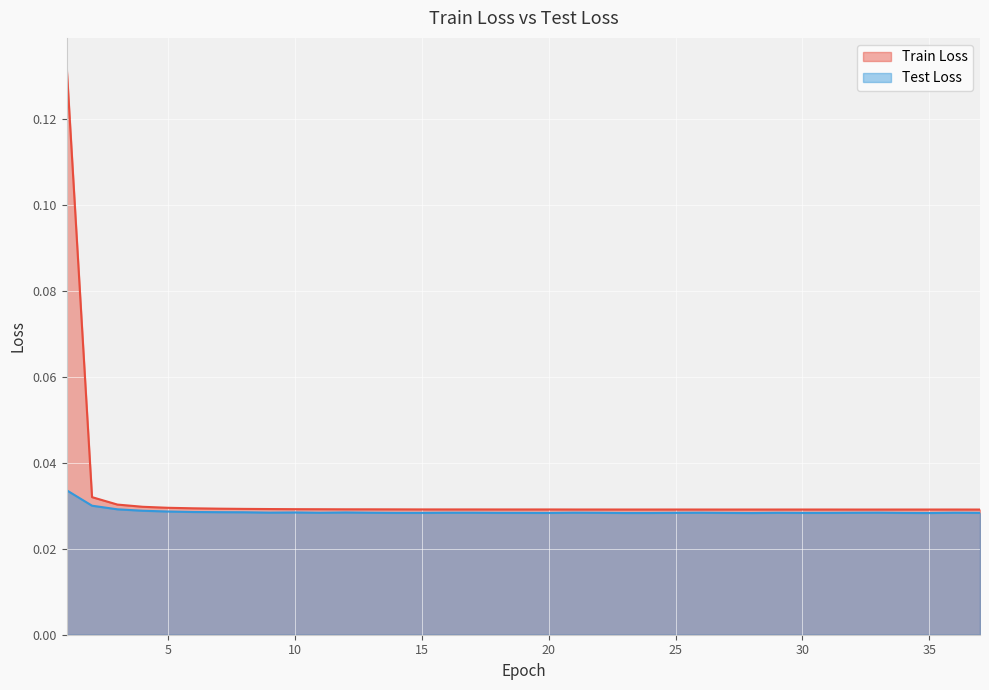

At 30, list the series in order from smallest to largest.

Test Loss, Train Loss